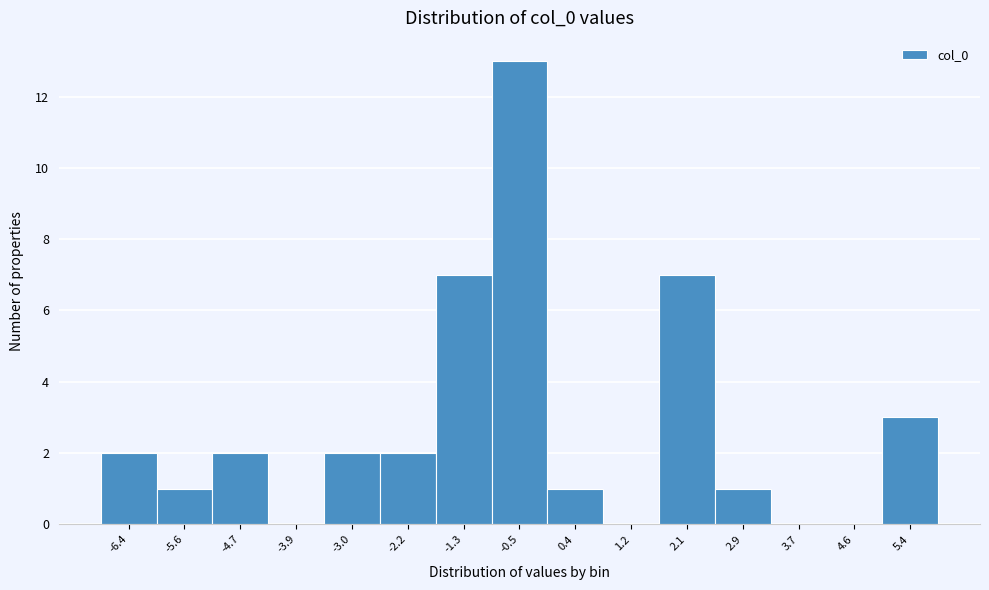

Reading left to right, transcribe all the data shown in this chart.

-6.4=2	-5.6=1	-4.7=2	-3.9=0	-3.0=2	-2.2=2	-1.3=7	-0.5=13	0.4=1	1.2=0	2.1=7	2.9=1	3.7=0	4.6=0	5.4=3